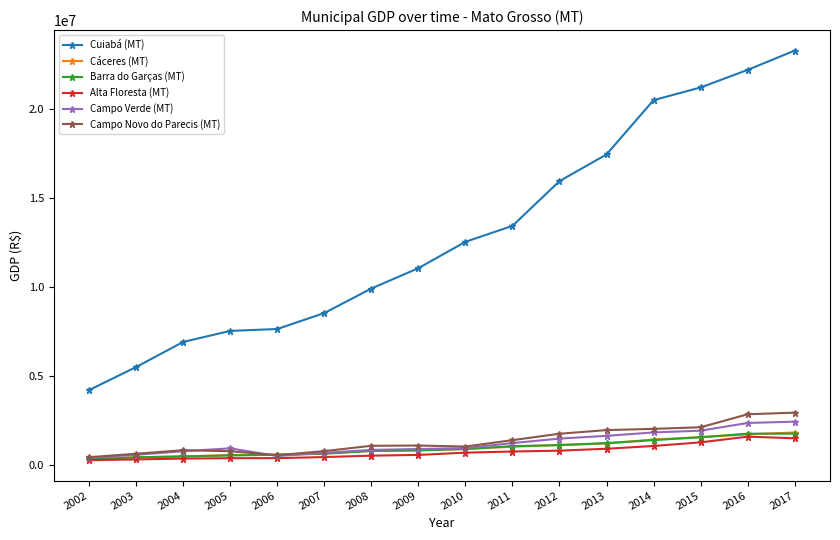

What are all the series names shown in the legend?

Cuiabá (MT), Cáceres (MT), Barra do Garças (MT), Alta Floresta (MT), Campo Verde (MT), Campo Novo do Parecis (MT)